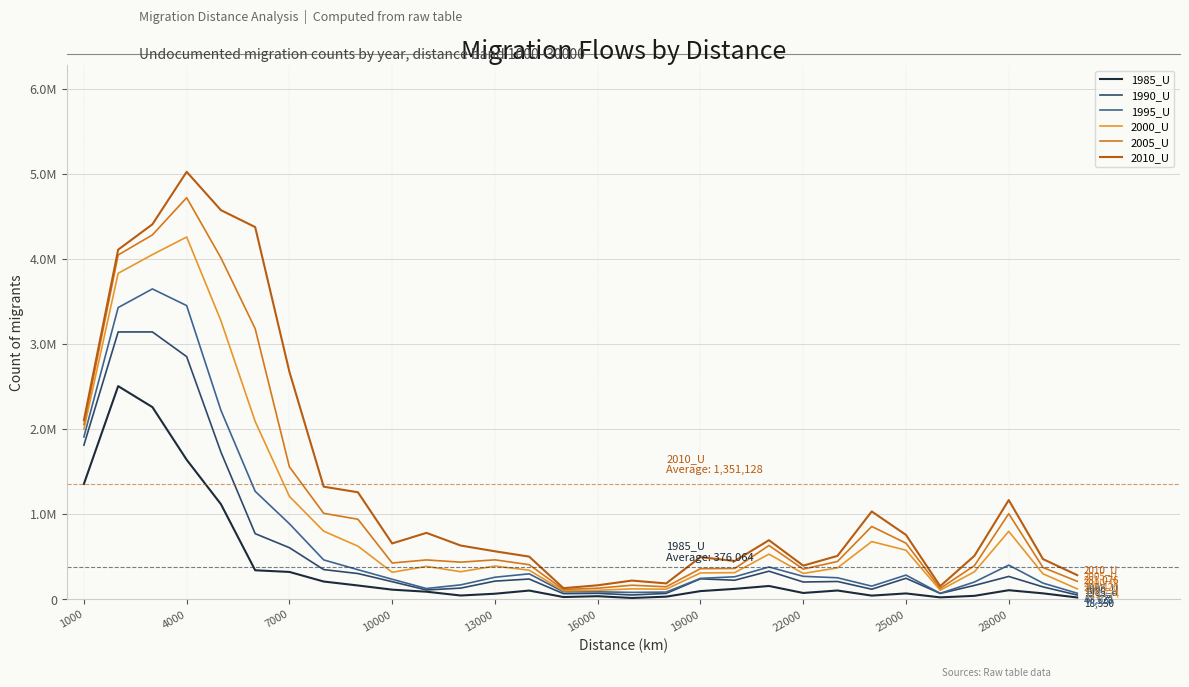

Does the chart display data point markers on the line(s)?

No